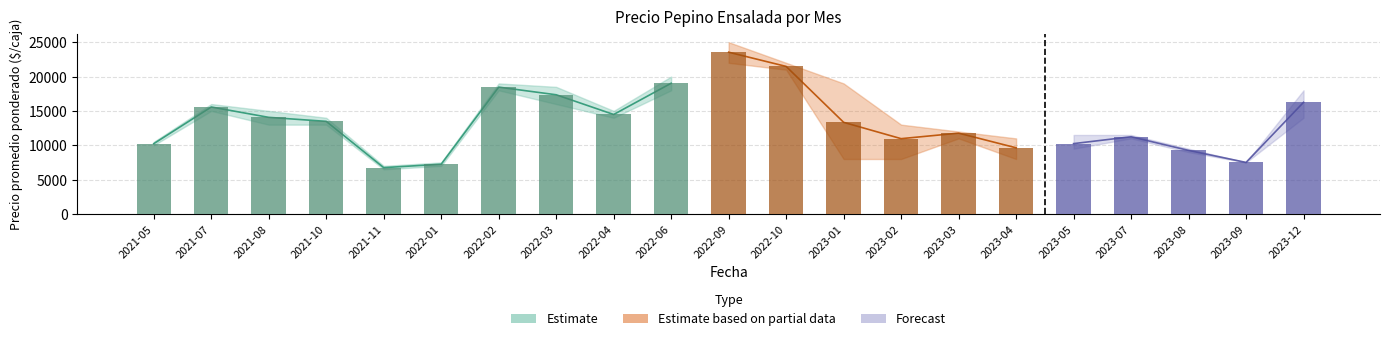

Reading left to right, extract all data points from this chart.

Precio minimo: 10000	15000	13000	13000	6500	7000	18000	16000	14000	18000	22000	21000	8000	8000	11000	8000	9500	11000	9000	7500	14000
Precio promedio ponderado: 10233	15569	14062	13479	6742	7242	18462	17349	14480	19027	23544	21476	13338	10961	11763	9630	10240	11238	9250	7500	16250
Precio maximo: 10500	16000	15000	14000	7000	7500	19000	18500	15000	20000	25000	22000	19000	13000	12000	11000	11500	11500	9500	7500	18000